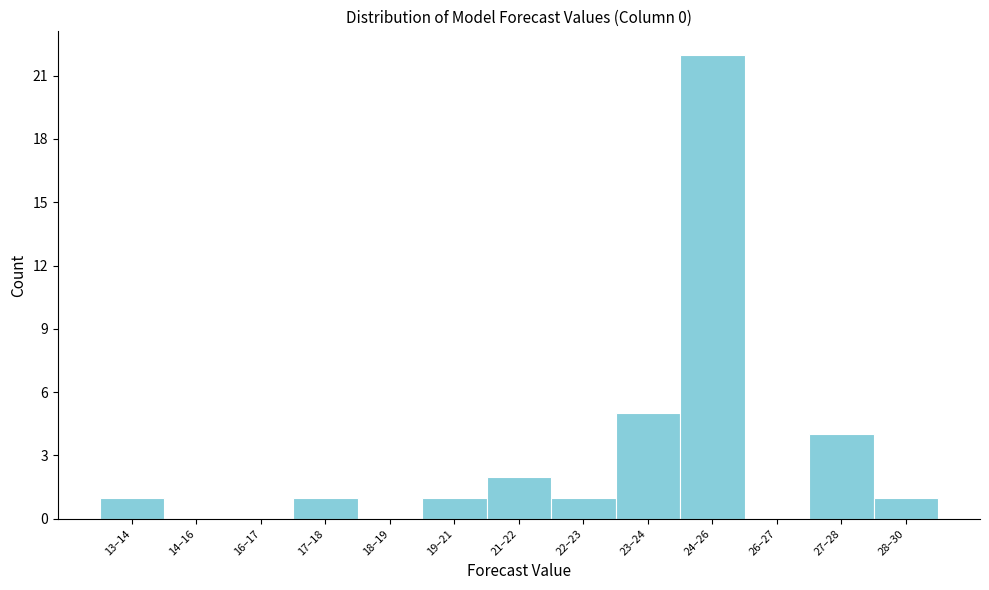

Reading left to right, list all the values displayed in this chart.

13–14=1	14–16=0	16–17=0	17–18=1	18–19=0	19–21=1	21–22=2	22–23=1	23–24=5	24–26=22	26–27=0	27–28=4	28–30=1